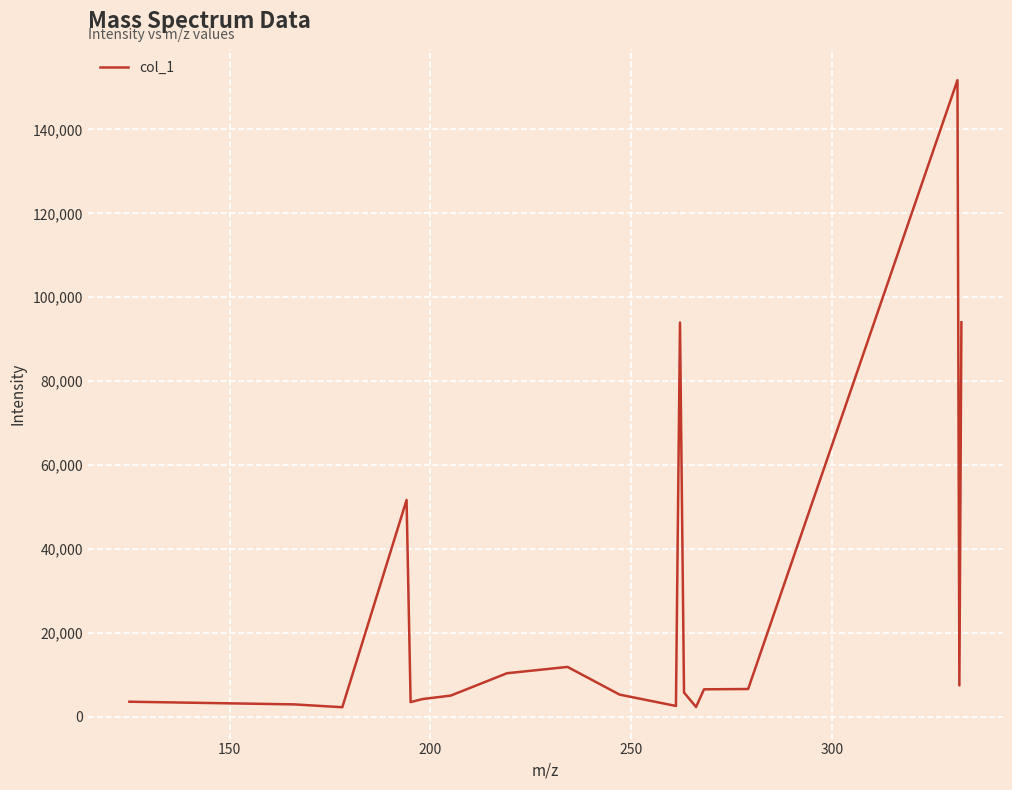

What is the smallest value displayed?

2223.2